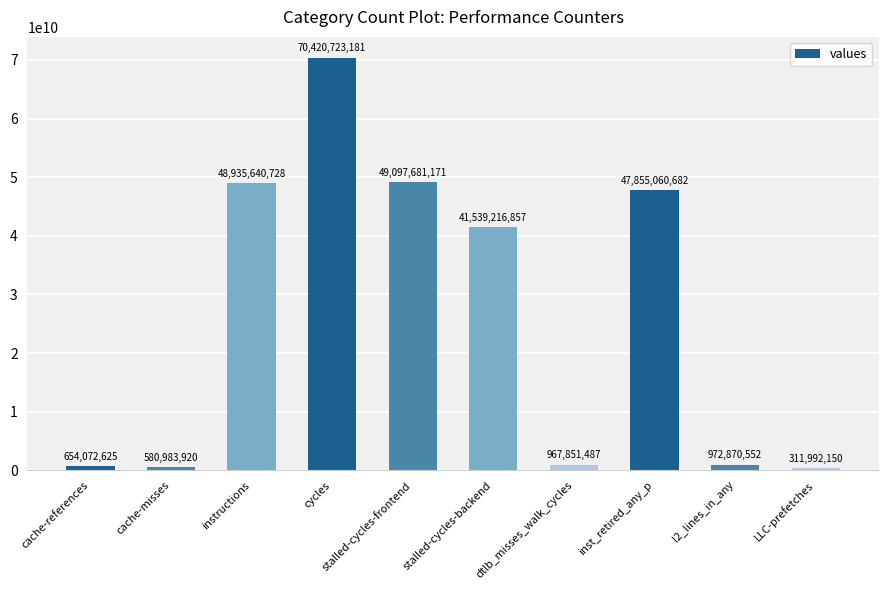

What is the change in value from dtlb_misses_walk_cycles to LLC-prefetches?

-655859337